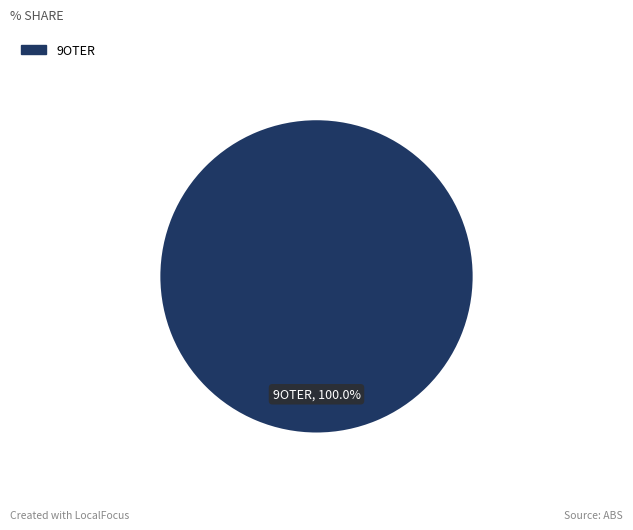

Rank the categories by value from highest to lowest.

9OTER